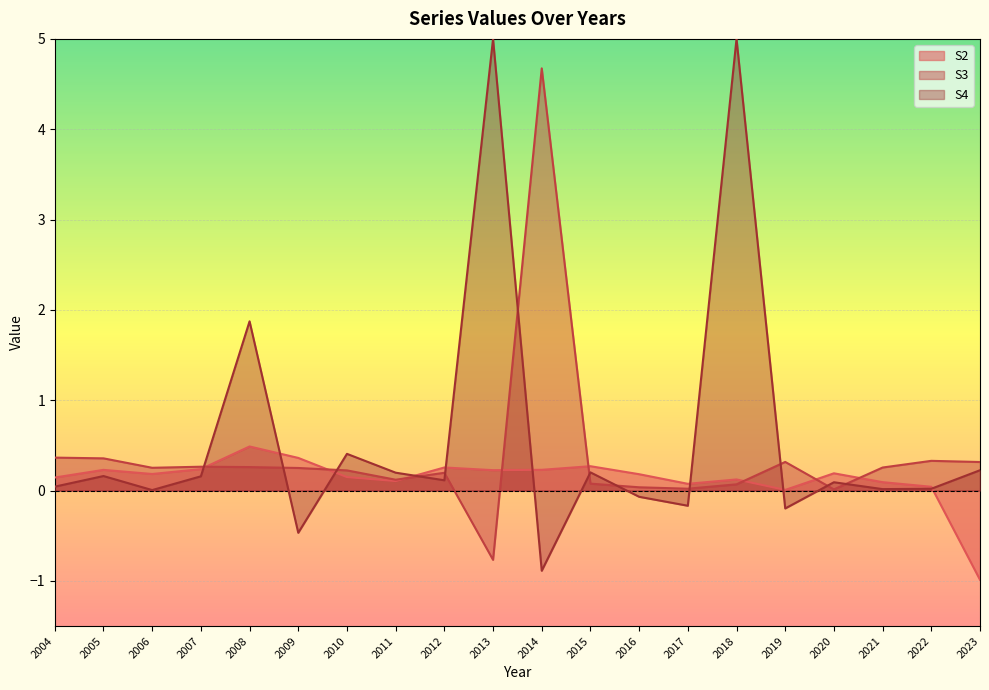

In S2, how many points are higher than both neighbors (excluding endpoints)?

6